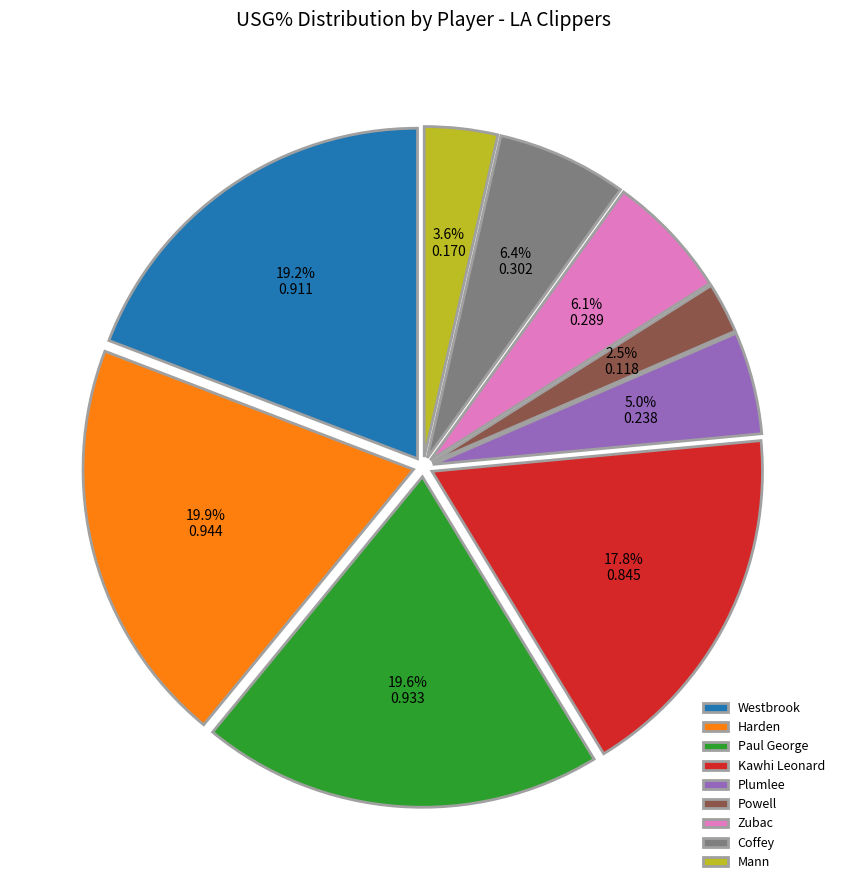

What is the smallest slice in the pie chart?

Powell